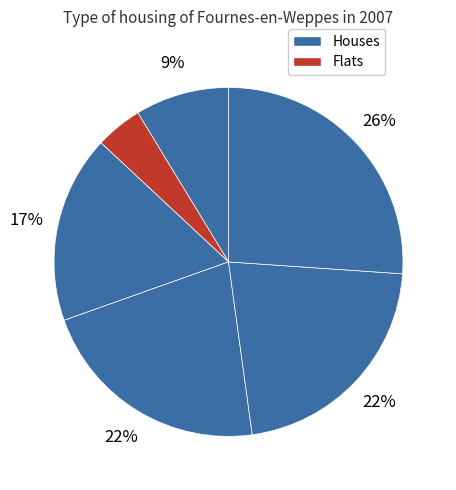

How many segments does this pie chart have?

6